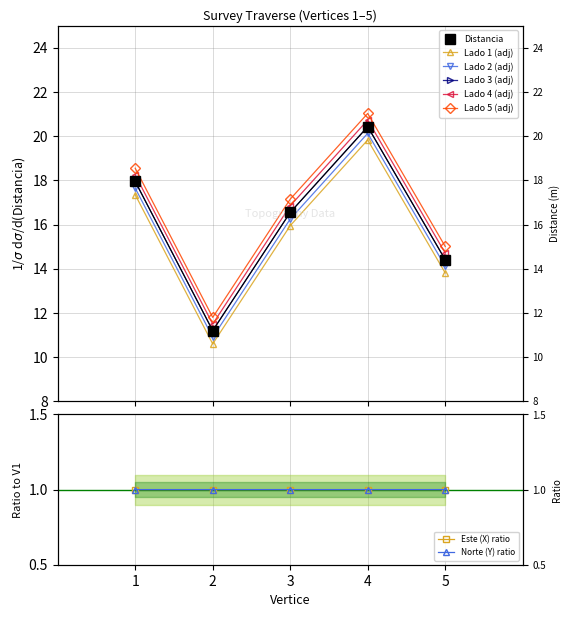

At which label does Este (X) scaled reach its minimum?

4